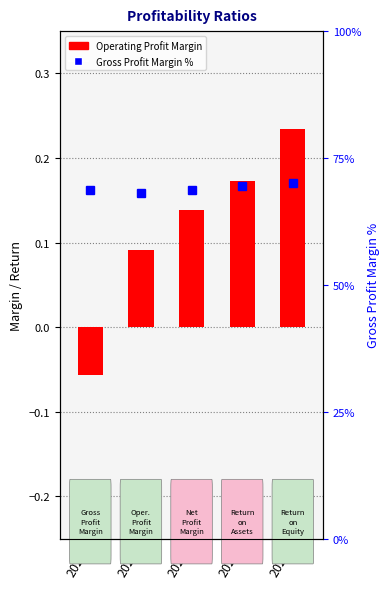

Reading left to right, what are all the values shown in this chart?

Operating Profit Margin: -0.1	0.1	0.1	0.2	0.2
Return on Equity: 0.0	0.0	0.0	0.0	0.0
Gross Profit Margin %: 68.7	68.1	68.7	69.4	70.1